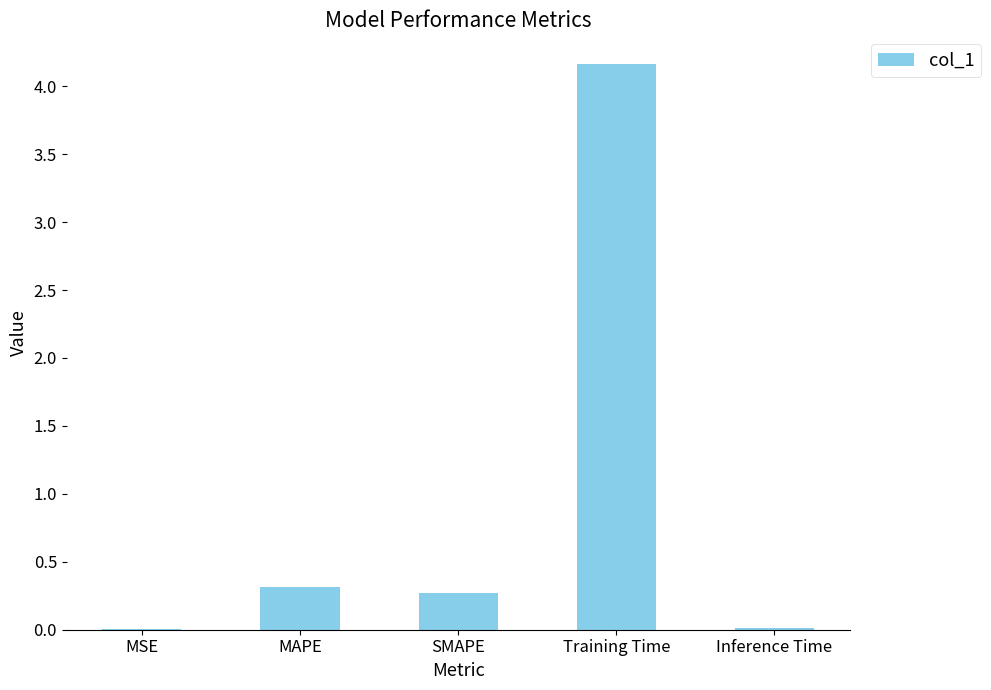

What is the greatest value displayed?

4.2